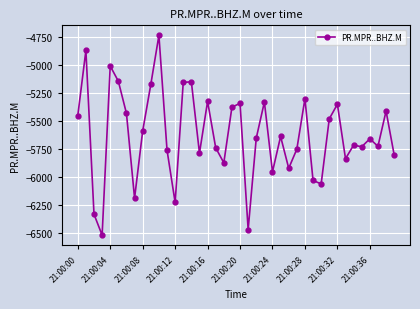

True or false: the data has more than 2 interior local peaks.

True